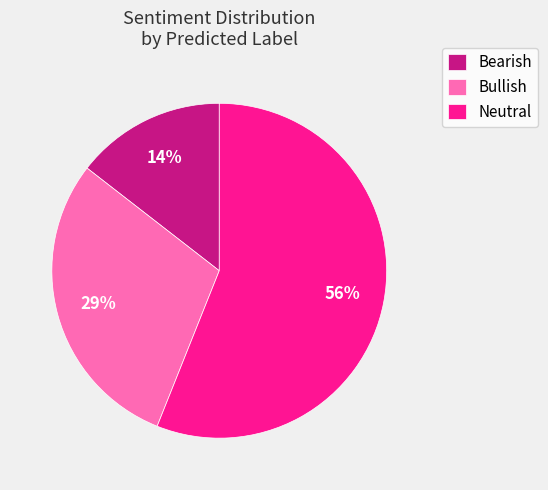

What percentage is the Bullish slice, to the nearest percent?

29%